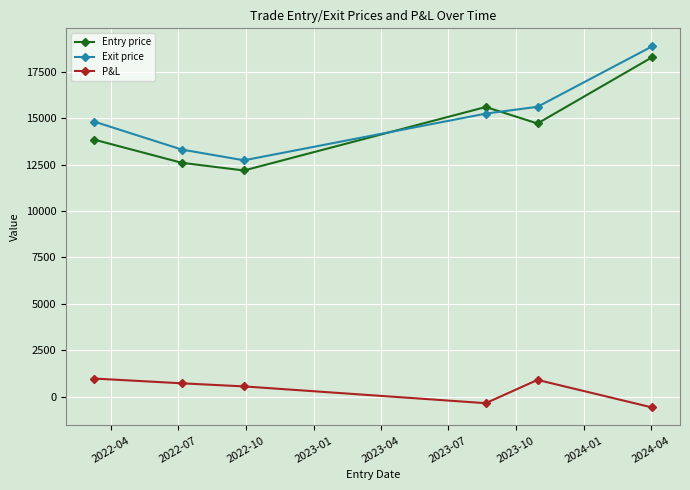

How many lines are shown in the chart?

3